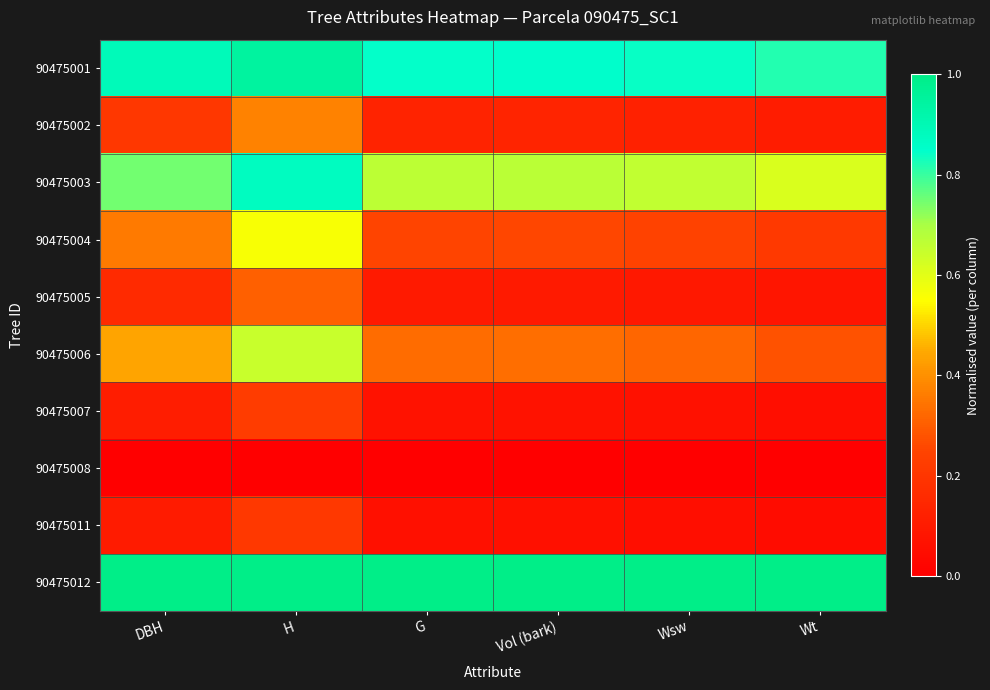

Which series has the largest total across all categories?

90475012